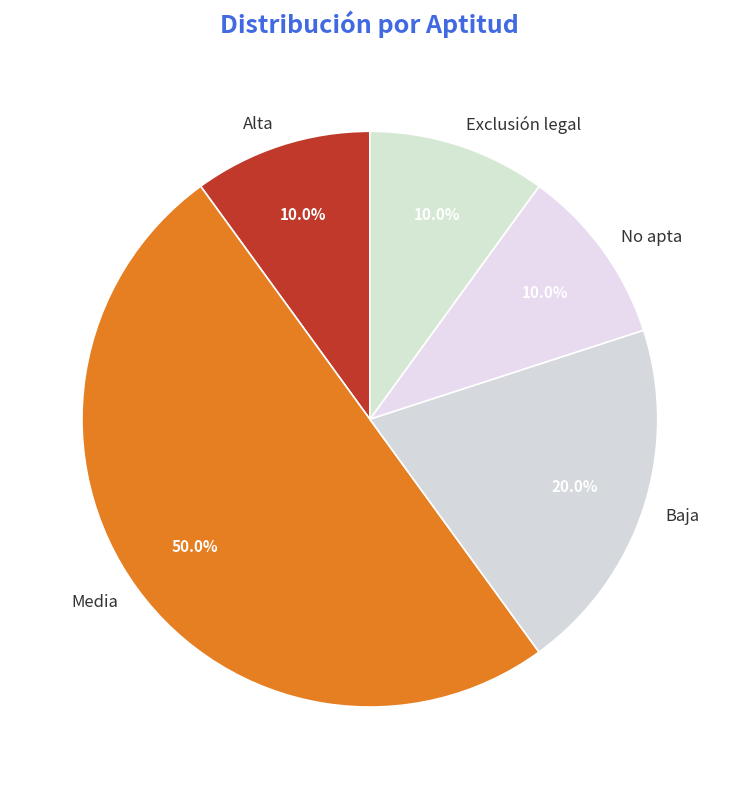

How many slices are in this pie chart?

5